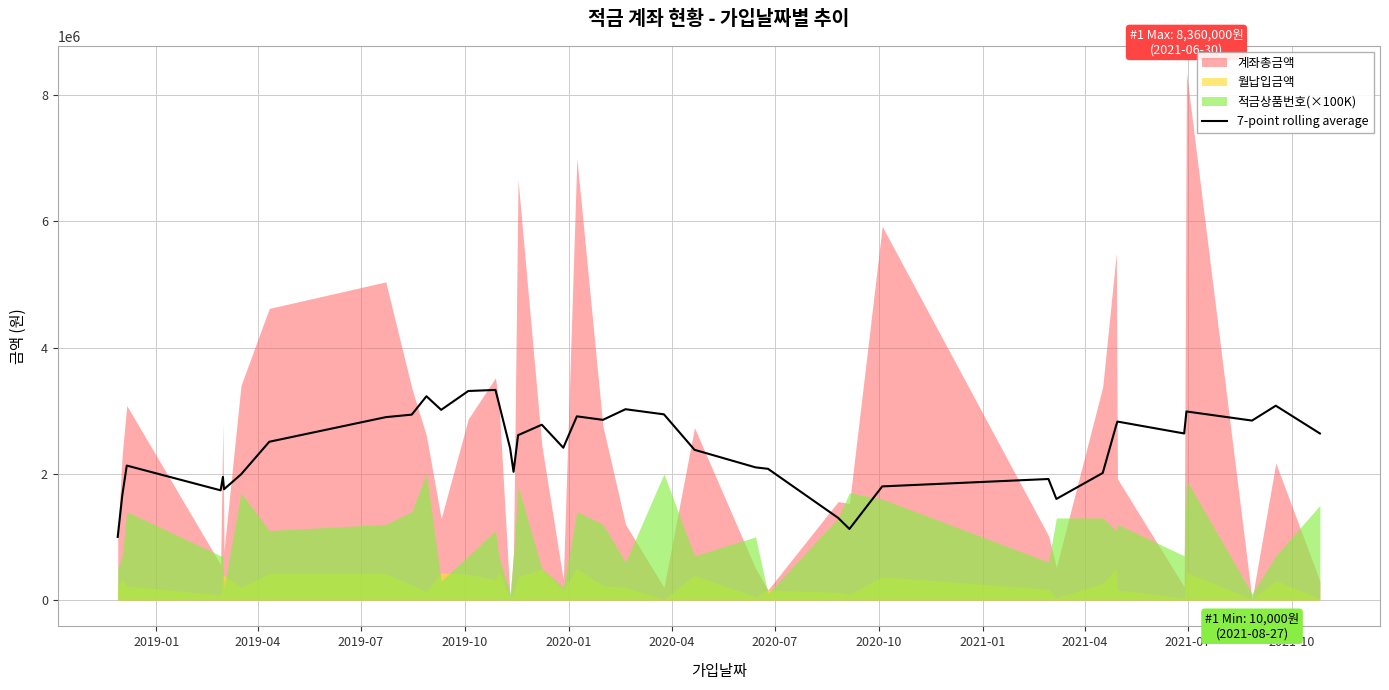

What is the highest value of the 7-point rolling average series?

3328571.4